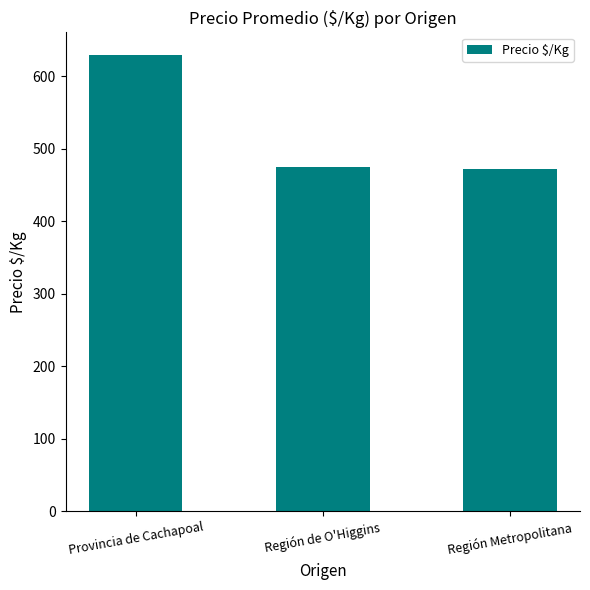

What is the smallest value displayed?

472